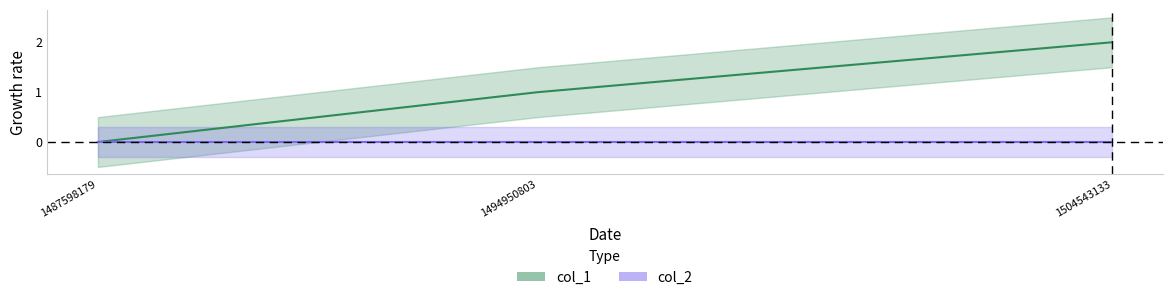

The chart shows a value of 2 at 1504543133. True or false?

True